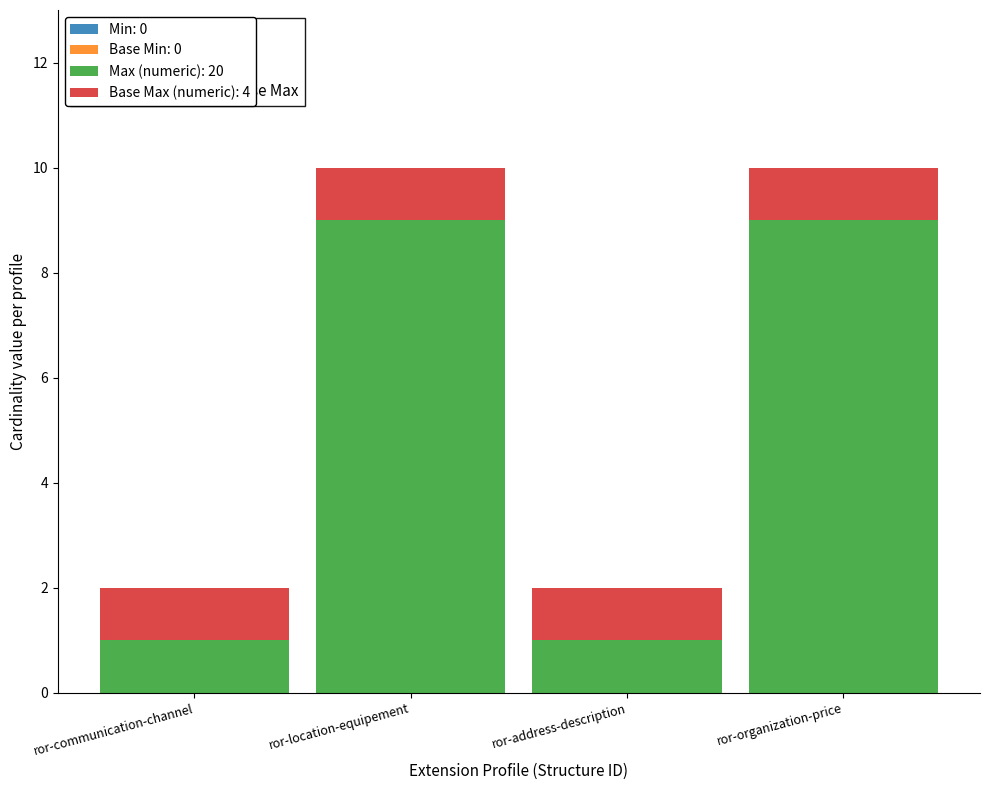

What is the total value across all series at ror-location-equipement?

10